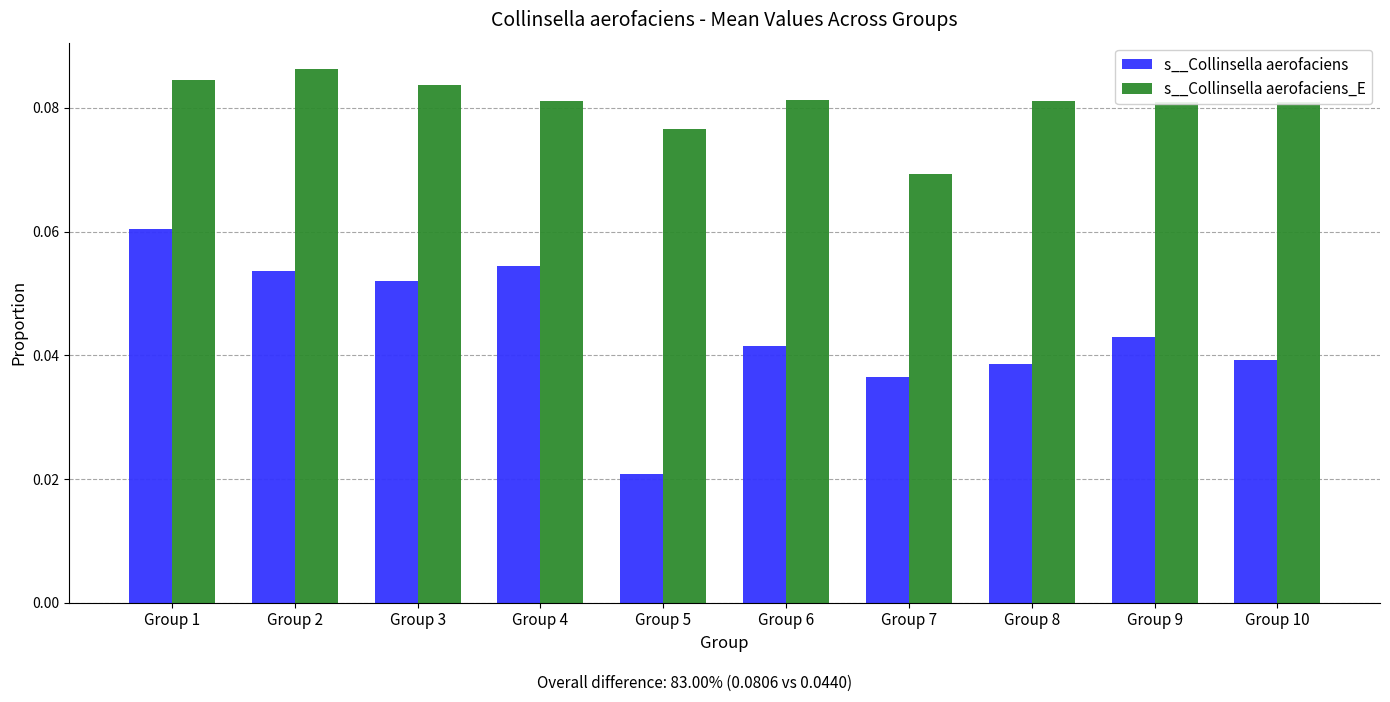

List the series in order of their overall mean, highest first.

s__Collinsella aerofaciens_E, s__Collinsella aerofaciens